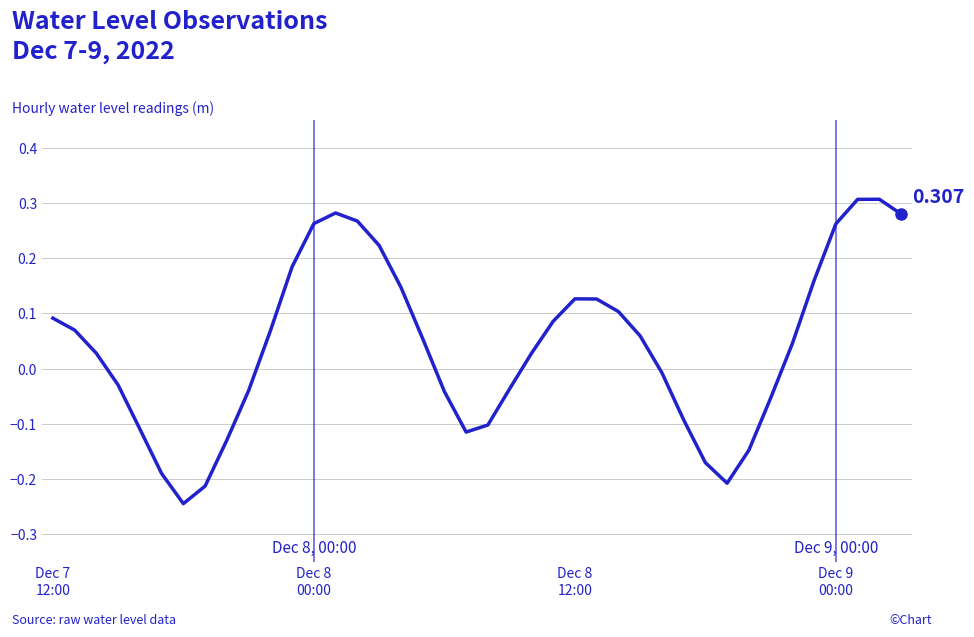

How many values are above zero?

23